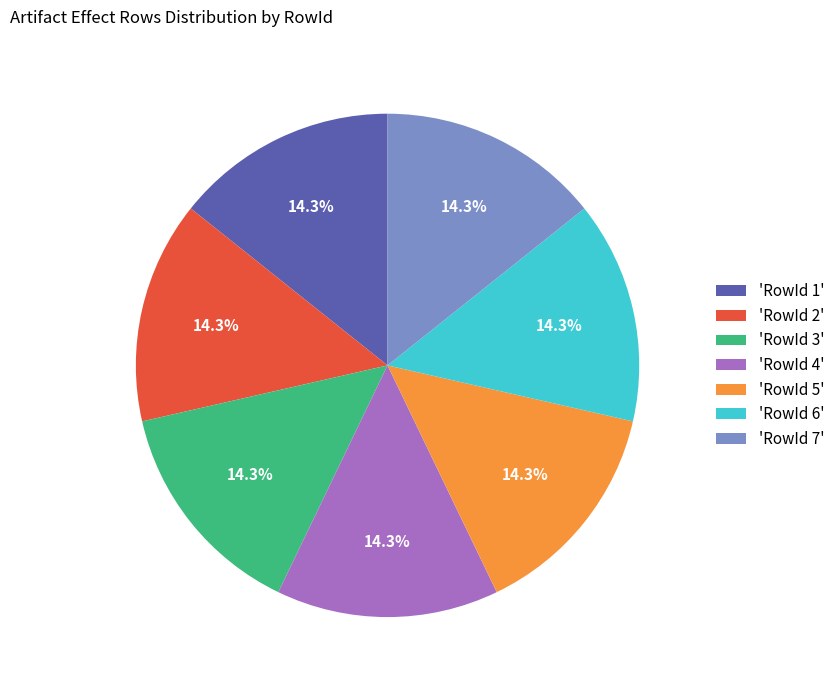

Combined, do 'RowId 3' and 'RowId 2' account for over 50%?

No